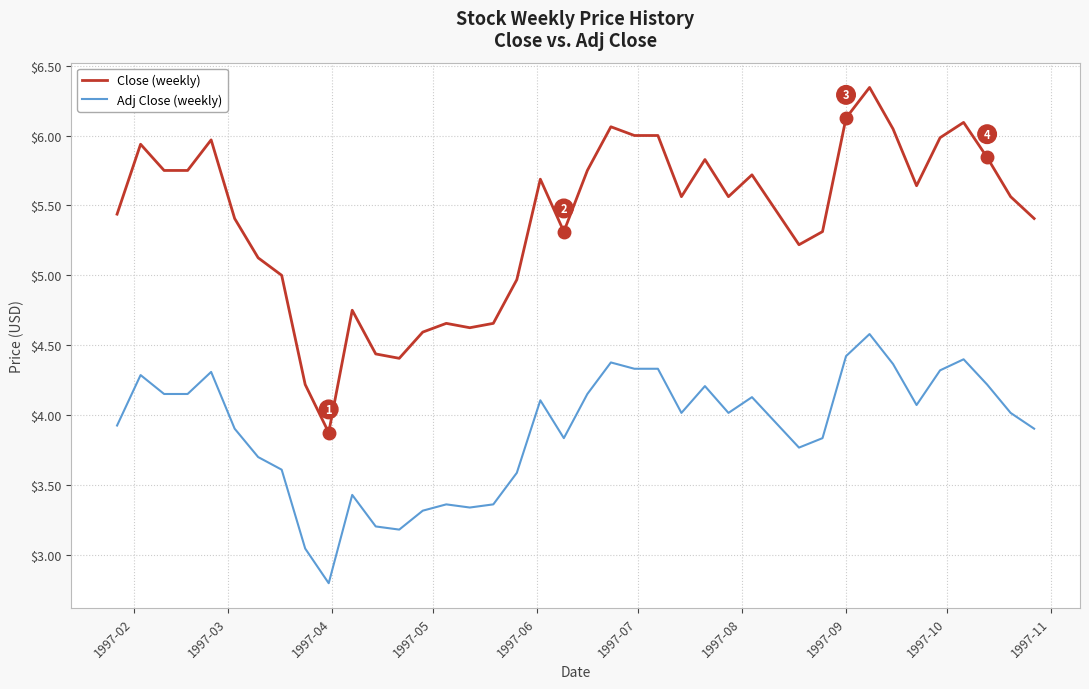

Which series has the largest range (max minus min)?

Close (weekly)